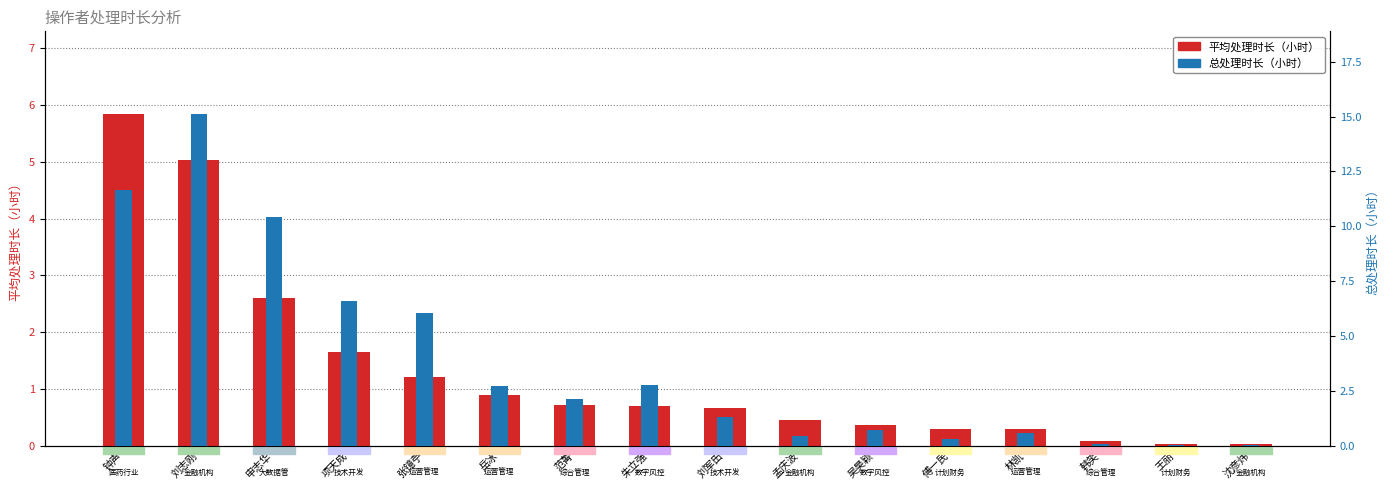

What is the sum of all 总处理时长（小时） values?

61.1